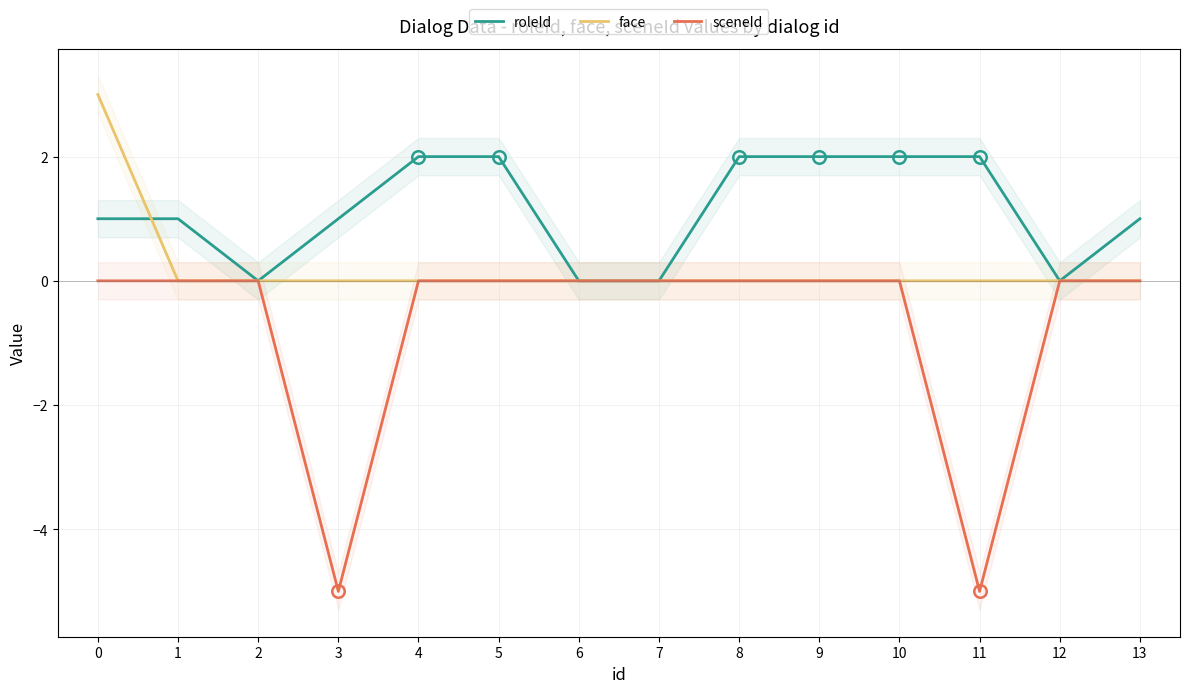

What is the greatest value displayed?

3